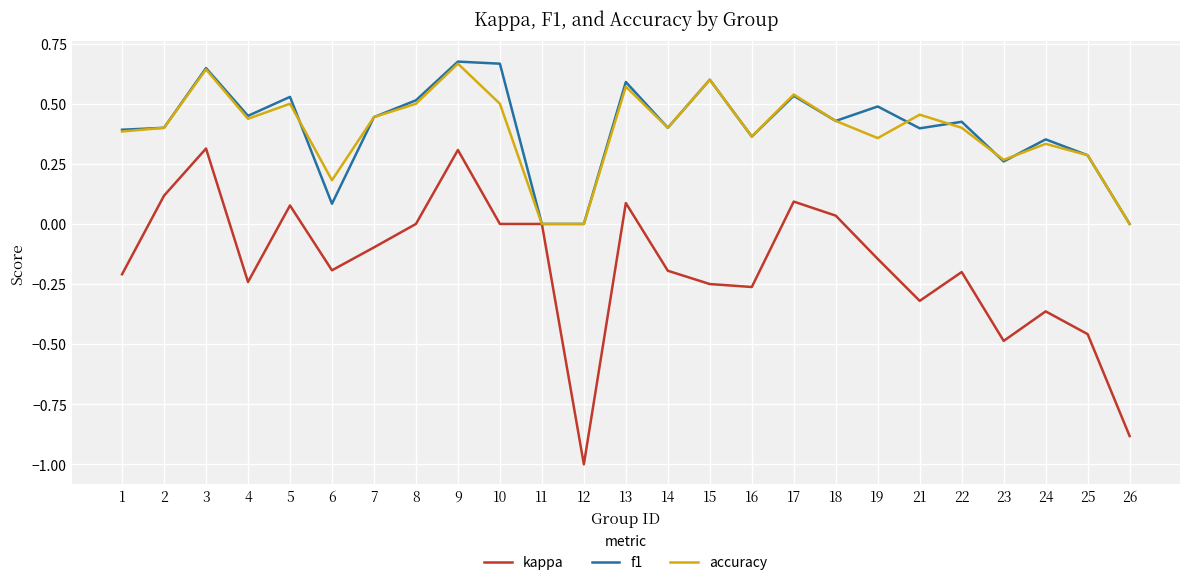

What are all the series names shown in the legend?

kappa, f1, accuracy